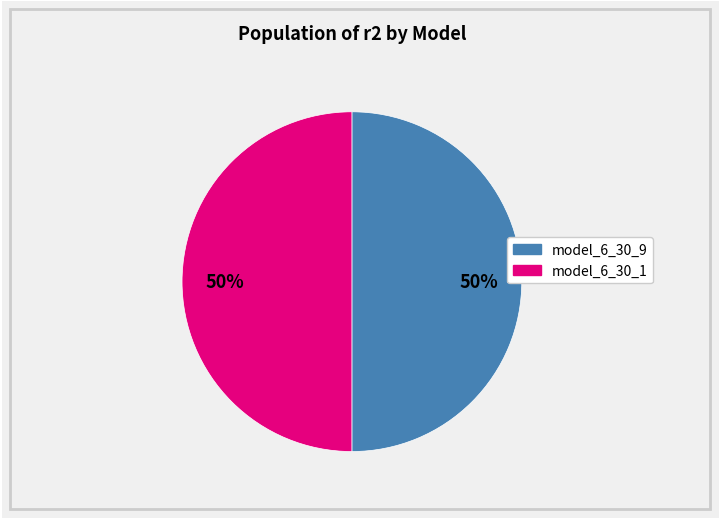

To the nearest percent, what is the average slice percentage?

50%